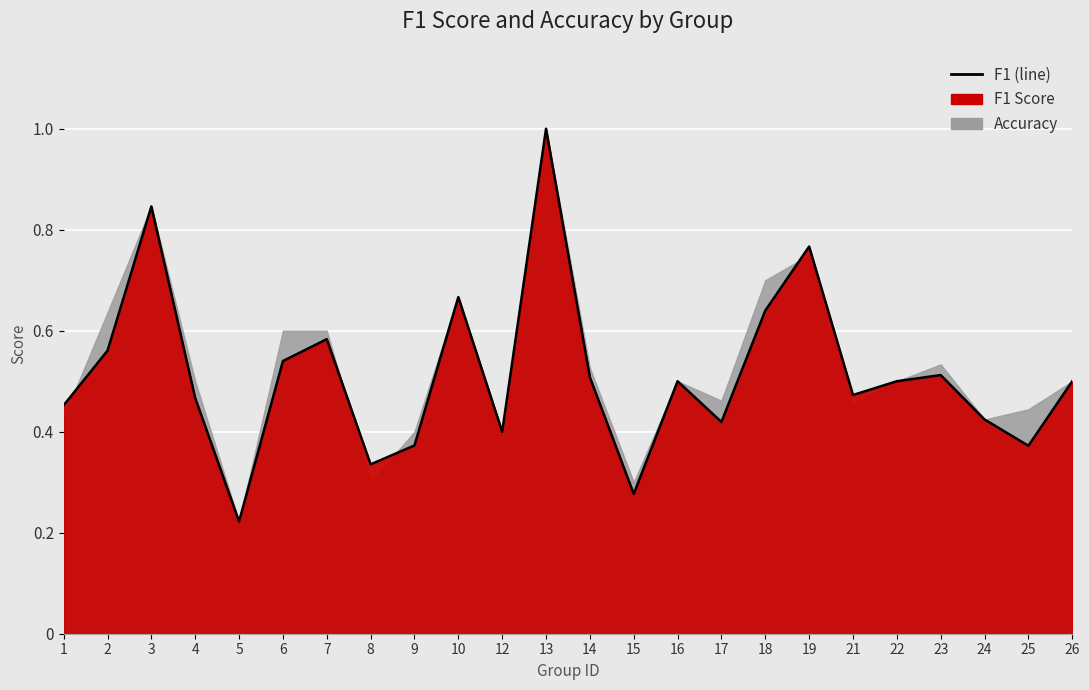

What is the value of the 18th point from the left?

0.8